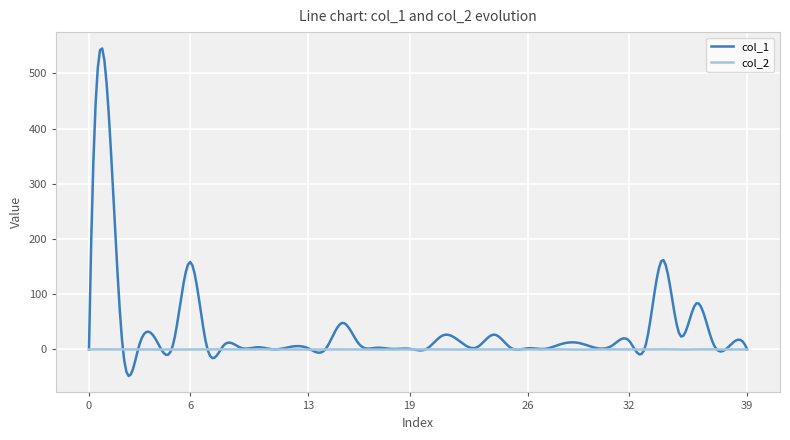

What is the minimum value for col_1?

-48.1